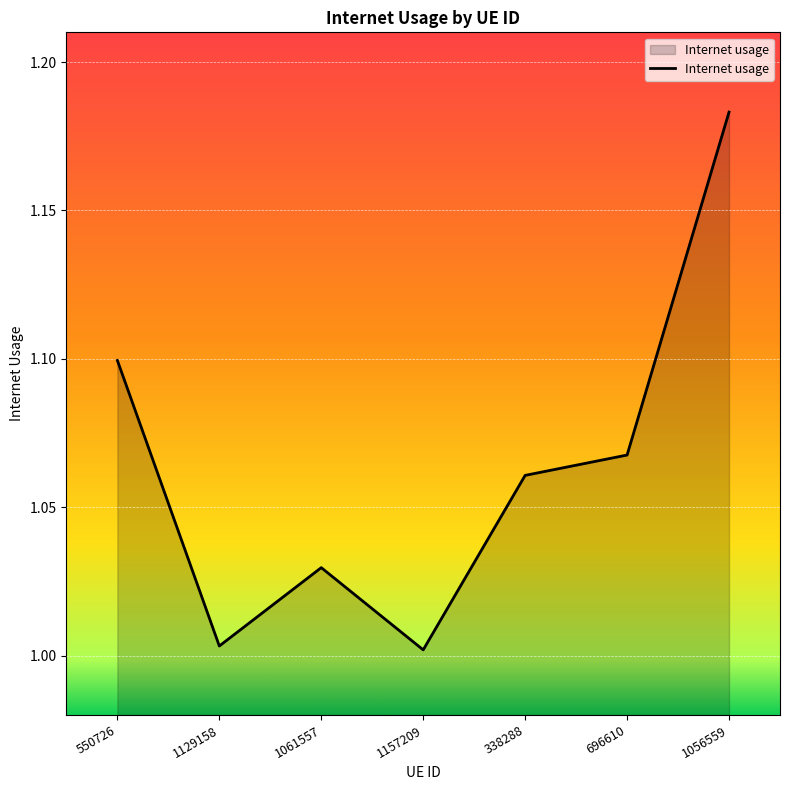

True or false: the data shows 1.1 at 550726.

True